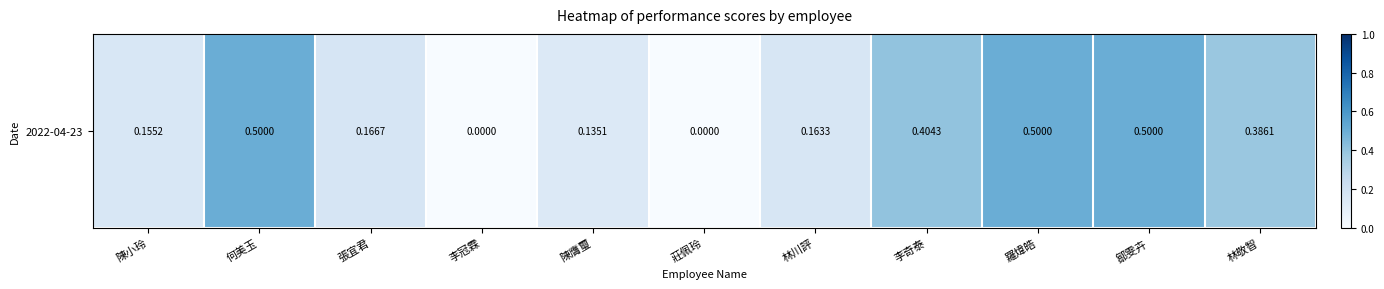

What is the average value?

0.3